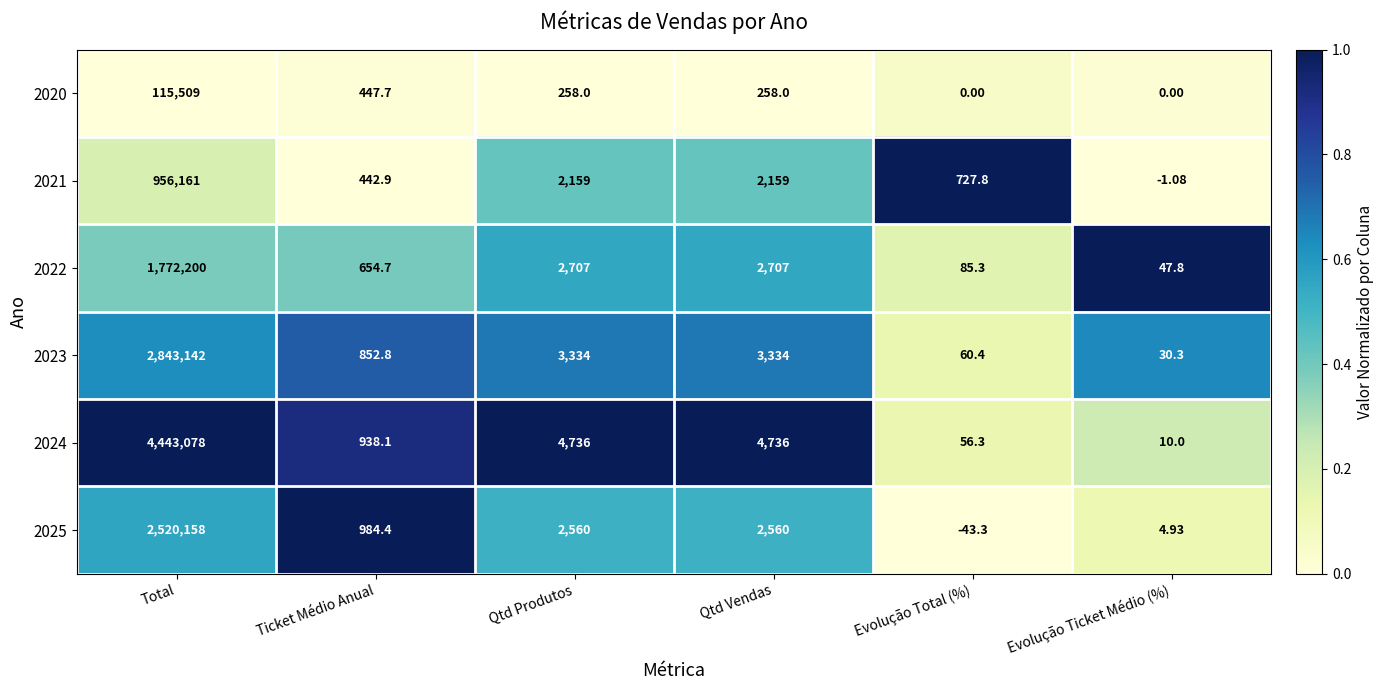

Where does the 2022 series first go above 2707?

Total